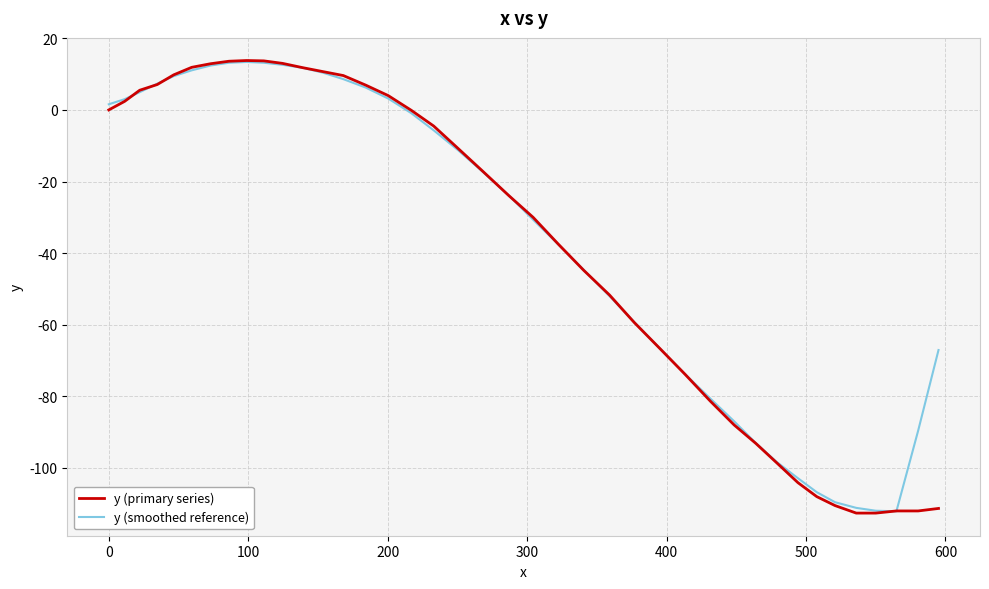

Which series has the widest spread of values?

y (primary series)